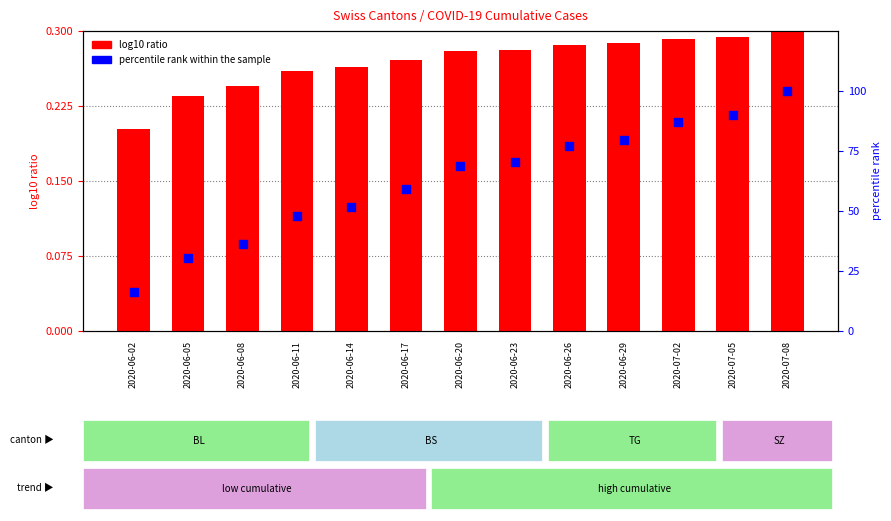

At which category is the sum across all series the highest?

2020-07-08